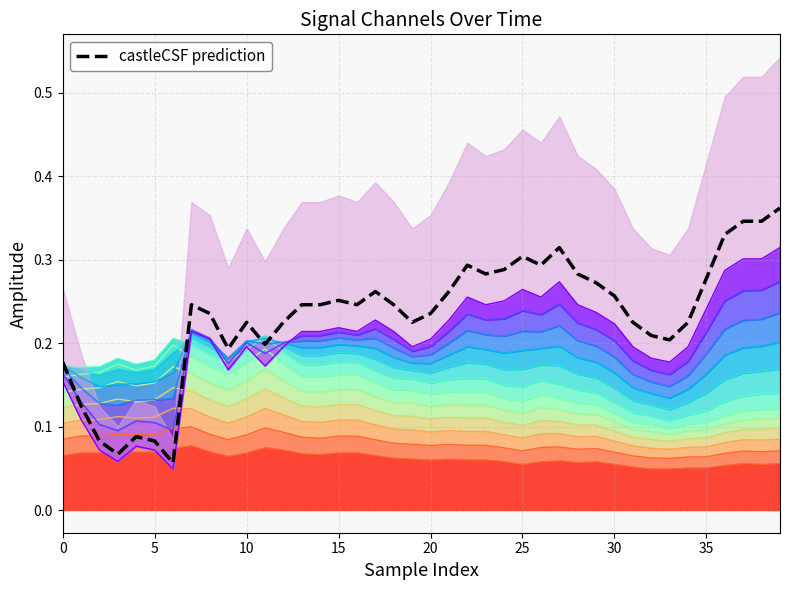

What is the sum of the col_4 values at 17 and 14?

0.2